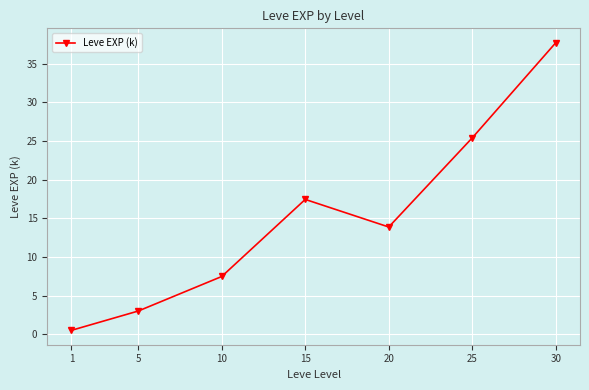

Which label corresponds to the smallest value in the chart?

1